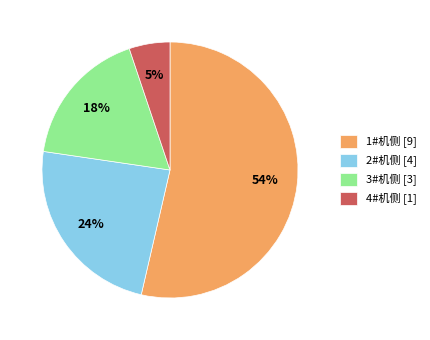

Which slice represents more than half of the pie?

1#机侧